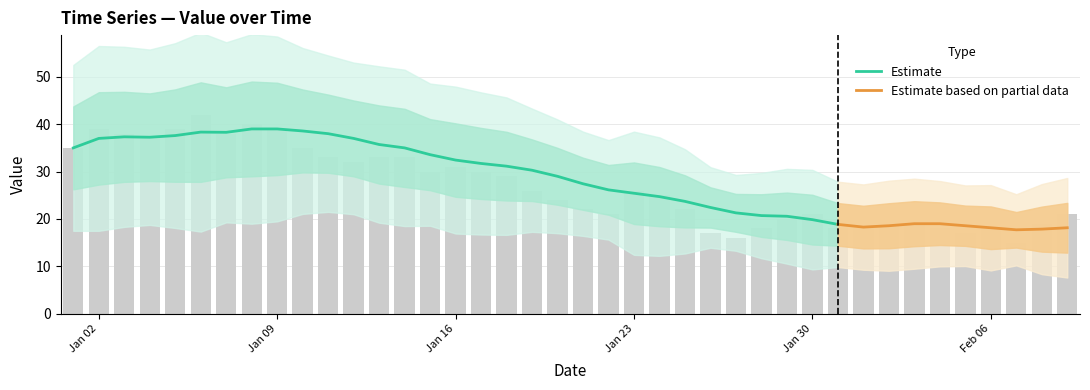

What is the greatest value displayed?

42